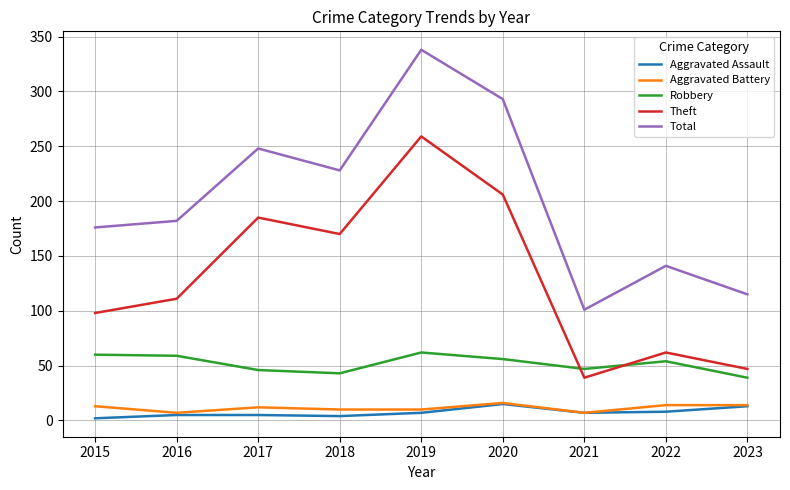

What are all the series names shown in the legend?

Aggravated Assault, Aggravated Battery, Robbery, Theft, Total